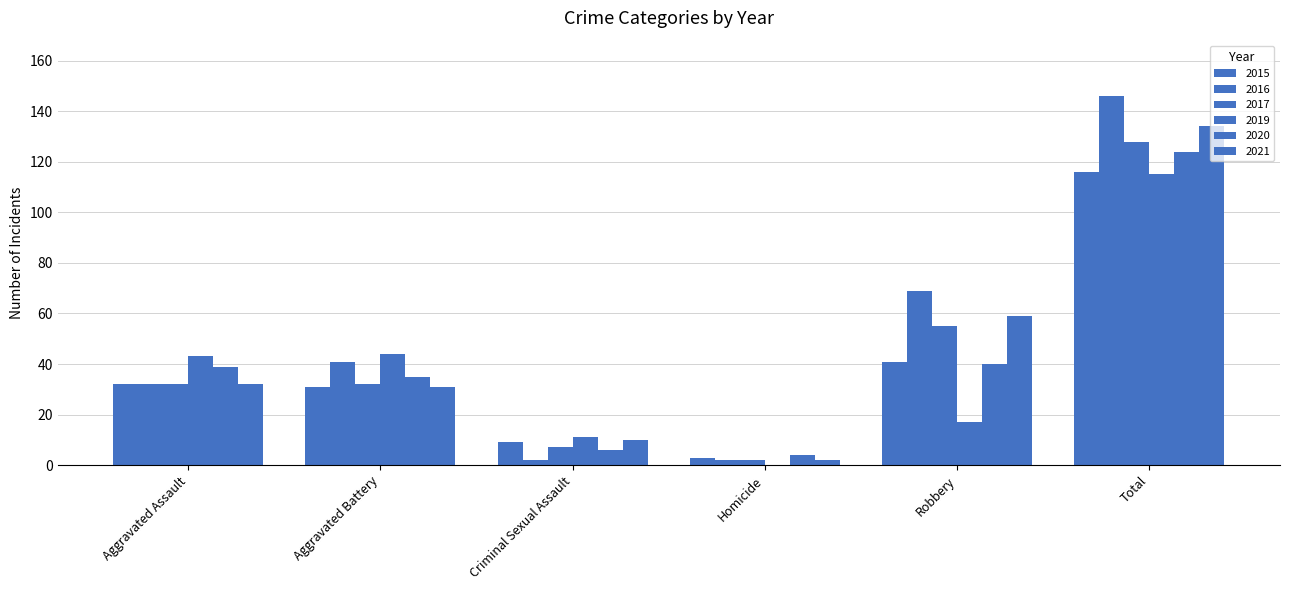

How many groups of bars are there?

6